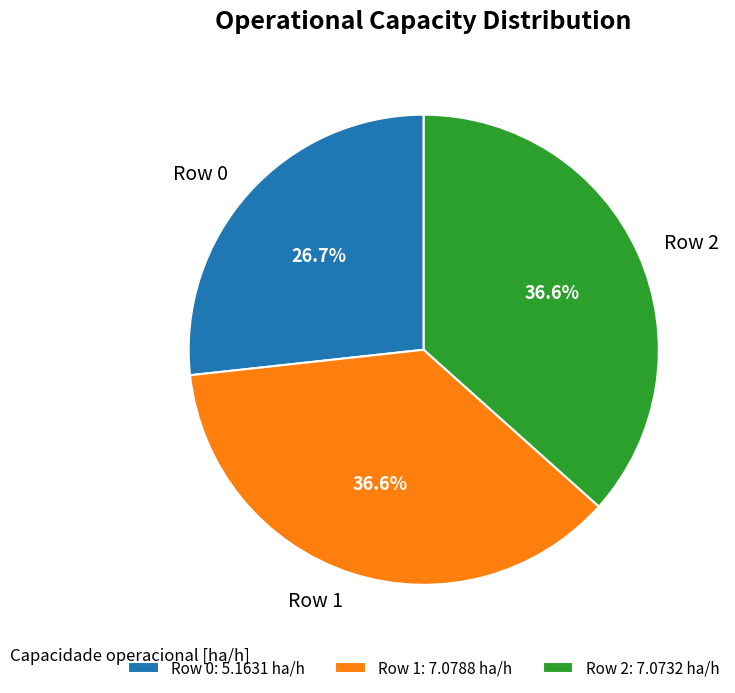

To the nearest percent, what is the combined percentage of Row 2 and Row 0?

63%